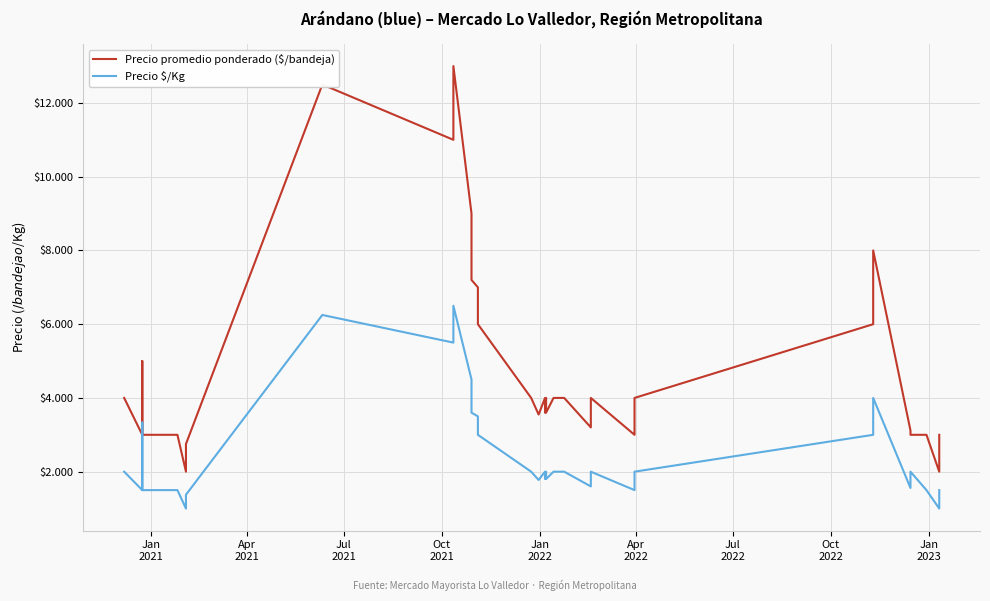

What is the difference between the maximum and second lowest values in the Precio $/Kg series?

5500